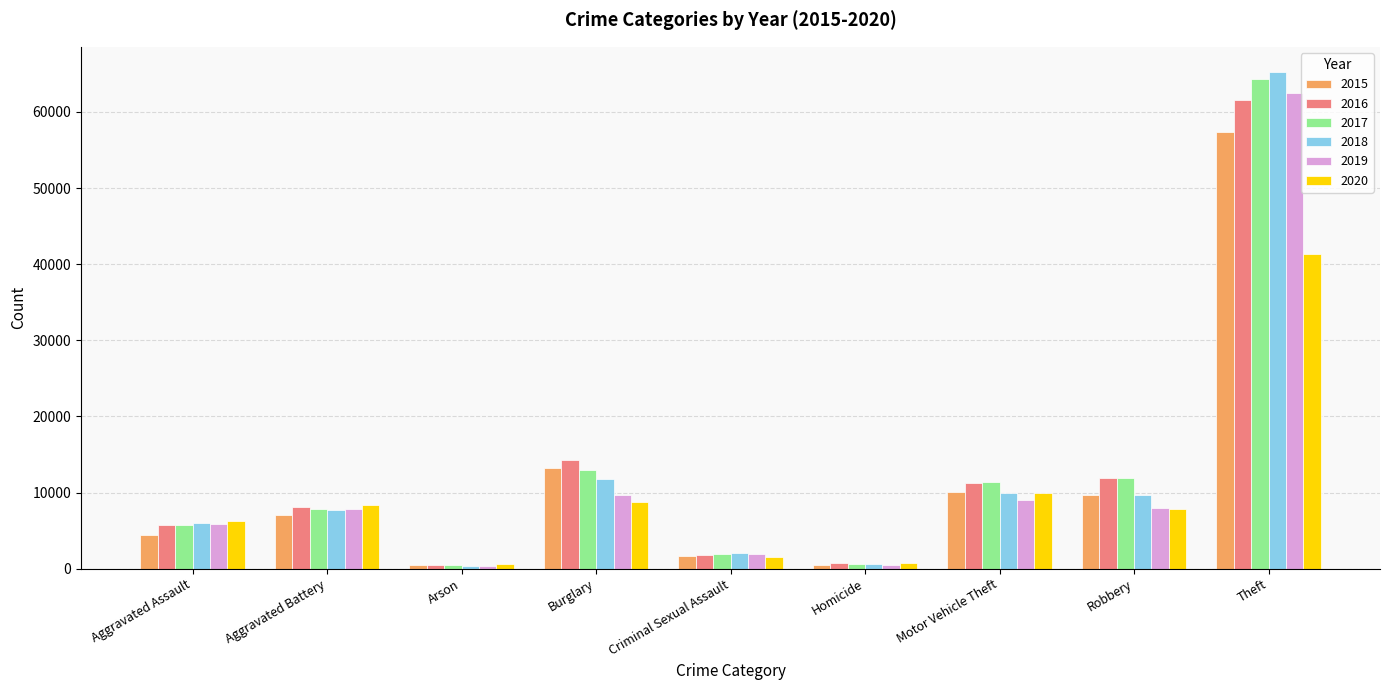

What is the difference between the 2016 values at Motor Vehicle Theft and Arson?

10771